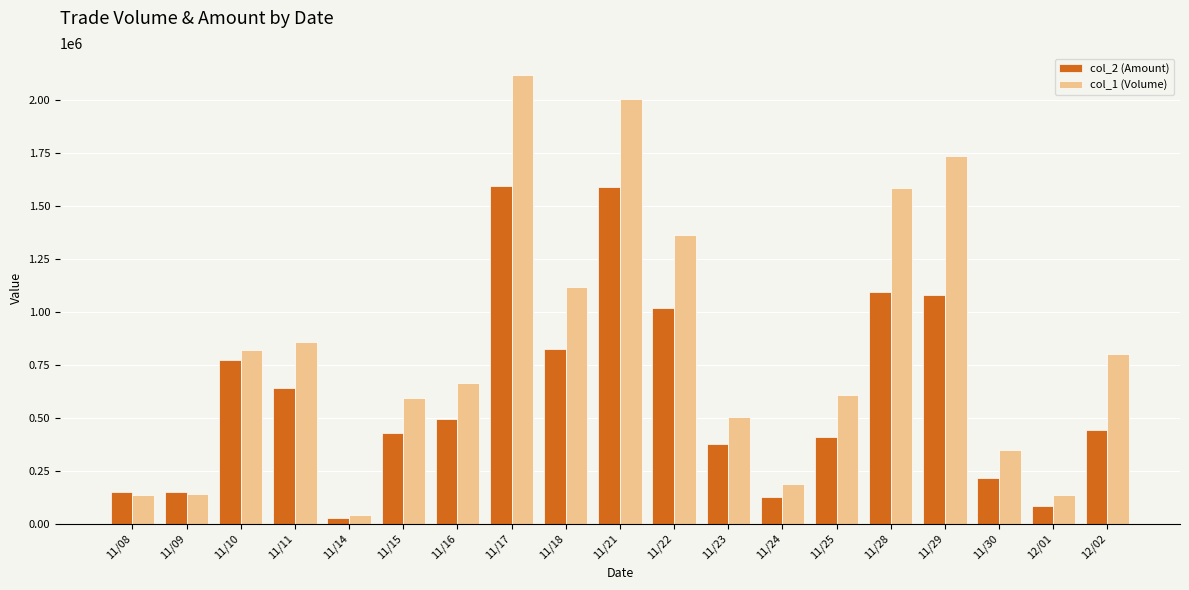

Does the chart contain any negative values?

No